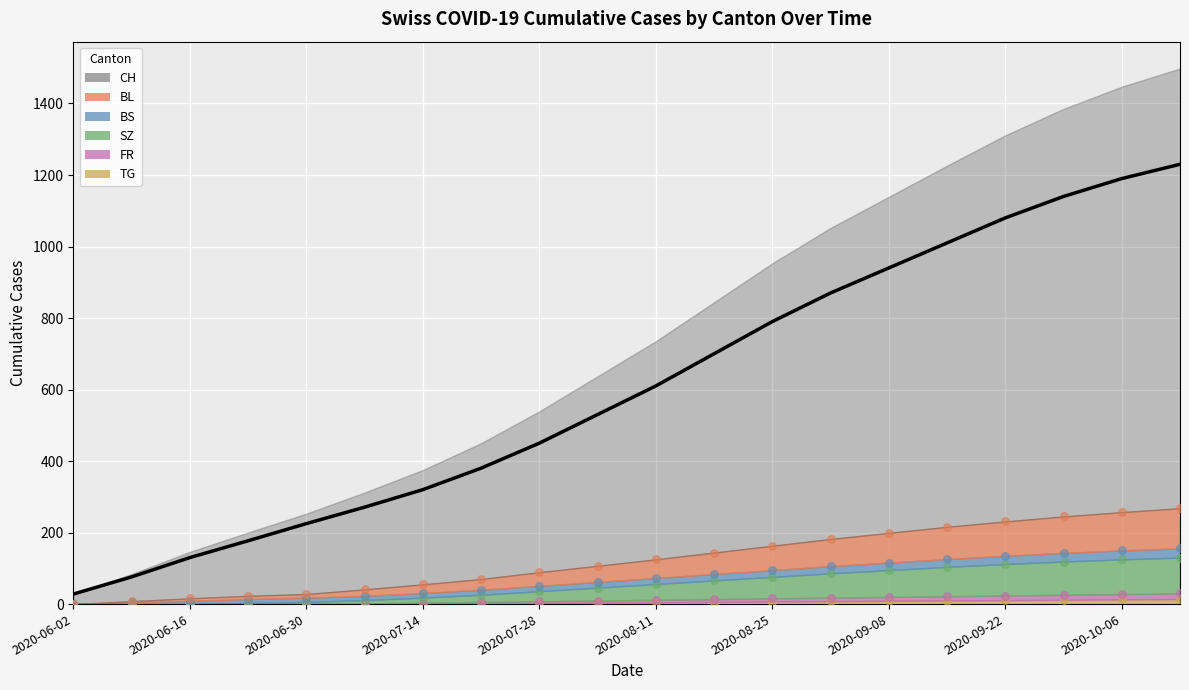

Which series reaches the maximum Y coordinate?

CH